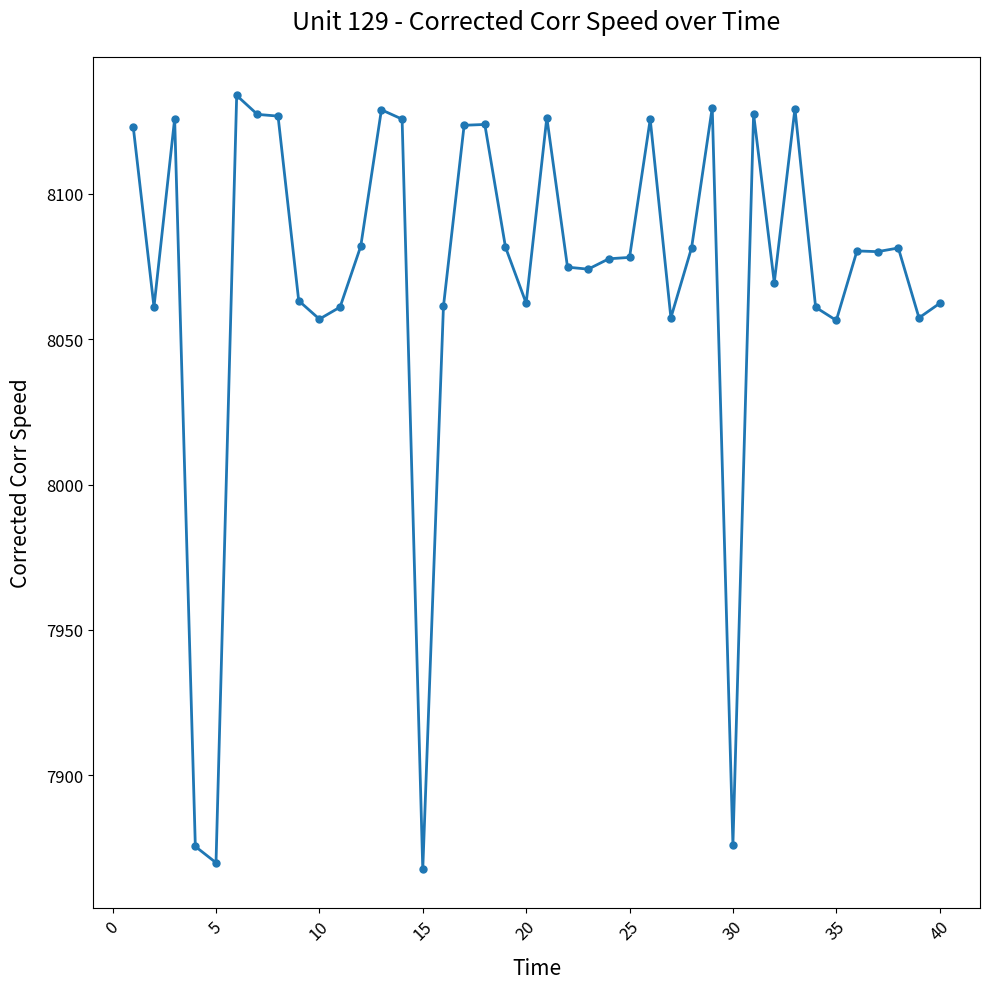

What is the smallest value displayed?

7867.7